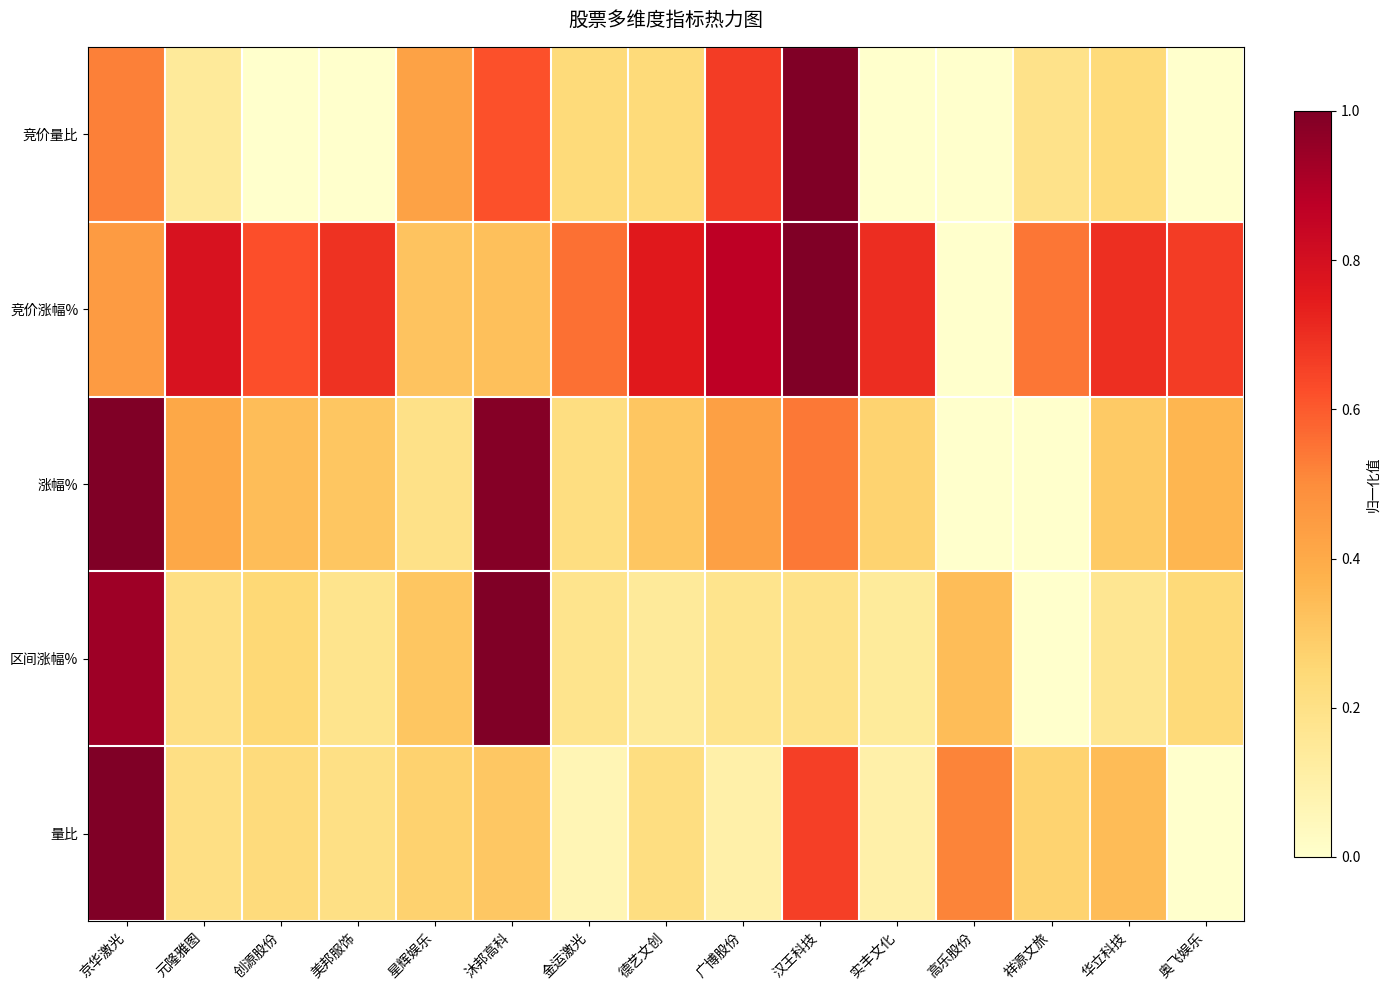

Rank the series at 创源股份 from highest to lowest value.

竞价涨幅%, 涨幅%, 区间涨幅%, 量比, 竞价量比